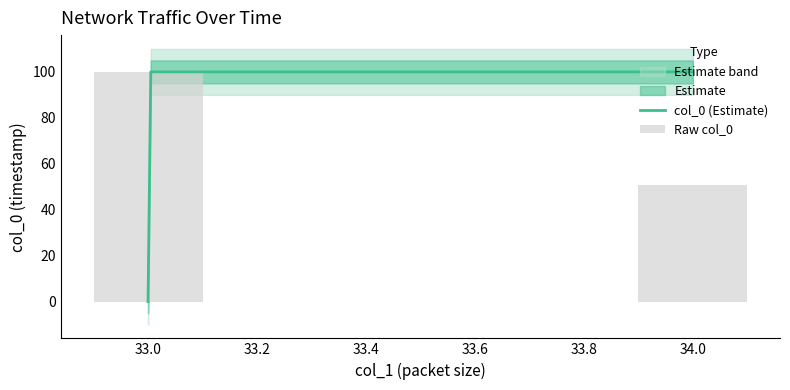

Where is the data nearest to the value 50?

34